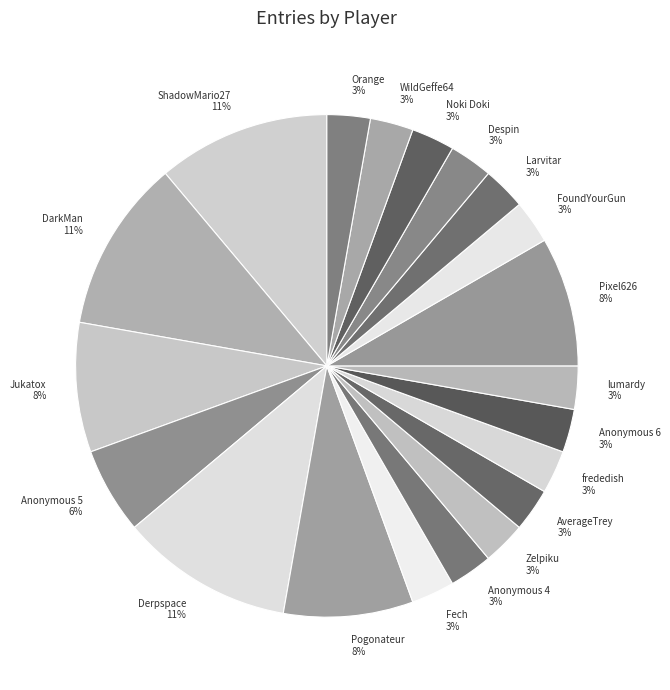

The Jukatox slice represents 8% of the pie. True or false?

True